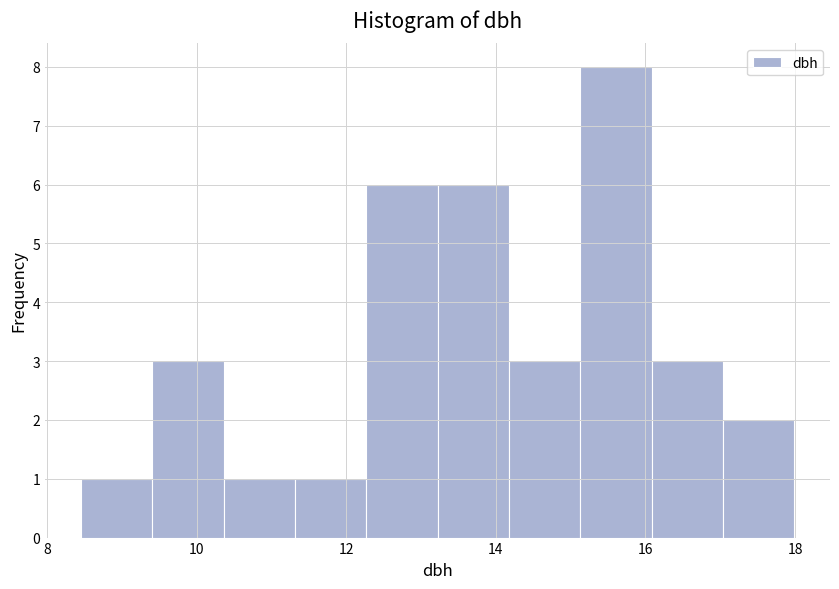

Reading left to right, list every bar in this chart as the range it spans on the x-axis followed by its height. Neither the bar edges nor the heights are printed on the chart, so give them approximately, as read against the axes.

8.4 to 9.4: 1
9.4 to 10.4: 3
10.4 to 11.4: 1
11.4 to 12.2: 1
12.2 to 13.2: 6
13.2 to 14.2: 6
14.2 to 15.2: 3
15.2 to 16.0: 8
16.0 to 17.0: 3
17.0 to 18.0: 2